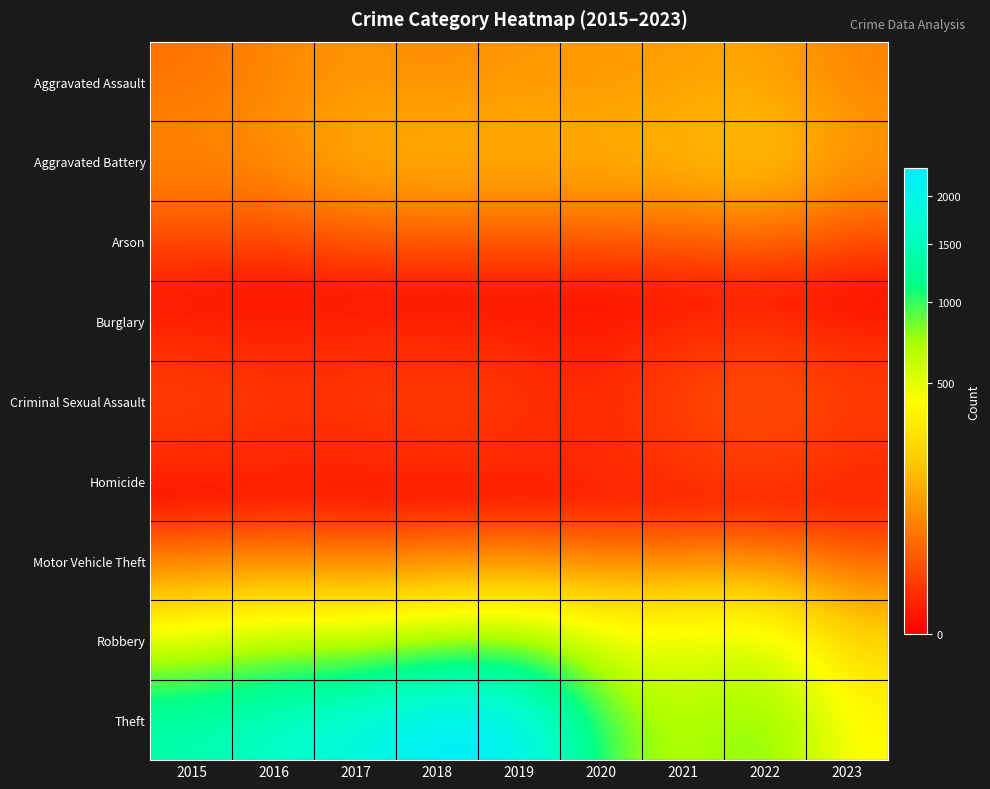

Reading left to right, list all the values displayed in this chart.

Aggravated Assault: 2015=46	2016=71	2017=95	2018=77	2019=98	2020=94	2021=110	2022=121	2023=67
Aggravated Battery: 2015=82	2016=82	2017=142	2018=152	2019=148	2020=150	2021=162	2022=202	2023=105
Arson: 2015=3	2016=0	2017=0	2018=1	2019=1	2020=1	2021=2	2022=5	2023=0
Burglary: 2015=0	2016=0	2017=2	2018=0	2019=1	2020=0	2021=1	2022=0	2023=0
Criminal Sexual Assault: 2015=12	2016=8	2017=8	2018=11	2019=8	2020=3	2021=14	2022=24	2023=11
Homicide: 2015=0	2016=1	2017=1	2018=1	2019=2	2020=3	2021=4	2022=5	2023=2
Motor Vehicle Theft: 2015=1	2016=4	2017=2	2018=1	2019=1	2020=3	2021=2	2022=2	2023=6
Robbery: 2015=395	2016=510	2017=446	2018=519	2019=591	2020=450	2021=484	2022=521	2023=216
Theft: 2015=1429	2016=1676	2017=1896	2018=2341	2019=2230	2020=930	2021=642	2022=880	2023=388